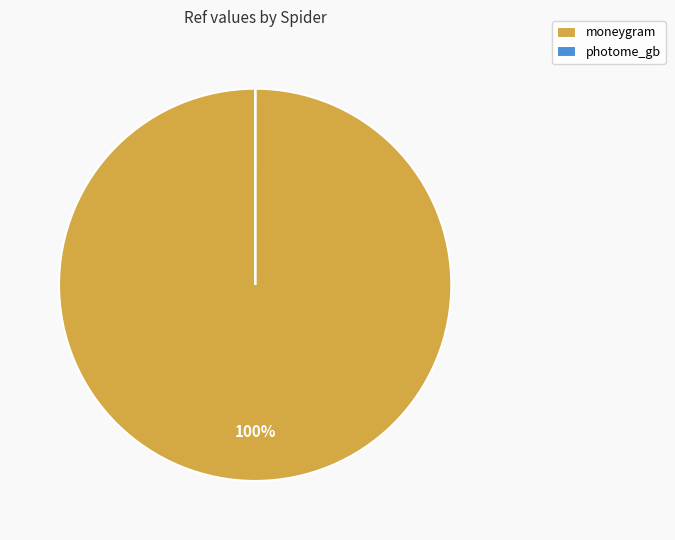

True or false: moneygram accounts for 100% of the total.

True